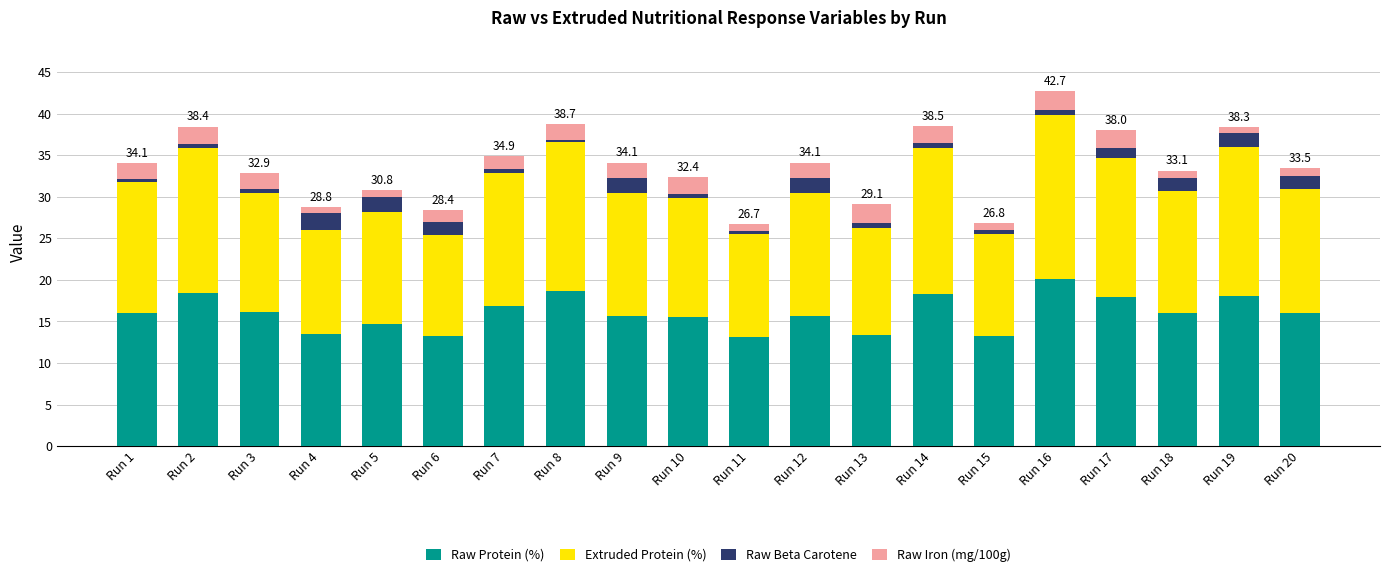

How many values in the Raw Protein (%) series exceed 15?

14